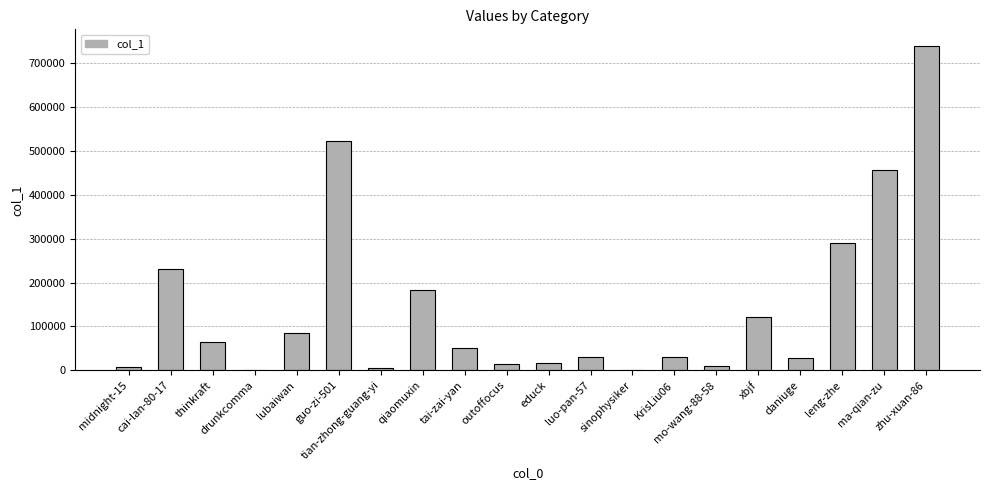

What is the maximum value shown in the chart?

740473